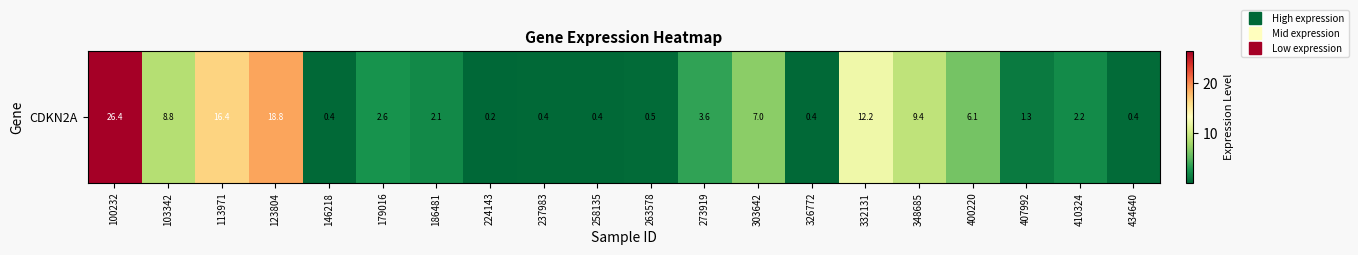

Reading left to right, transcribe all the data shown in this chart.

26.4	8.8	16.4	18.8	0.4	2.6	2.1	0.2	0.4	0.4	0.5	3.6	7.0	0.4	12.2	9.4	6.1	1.3	2.2	0.4